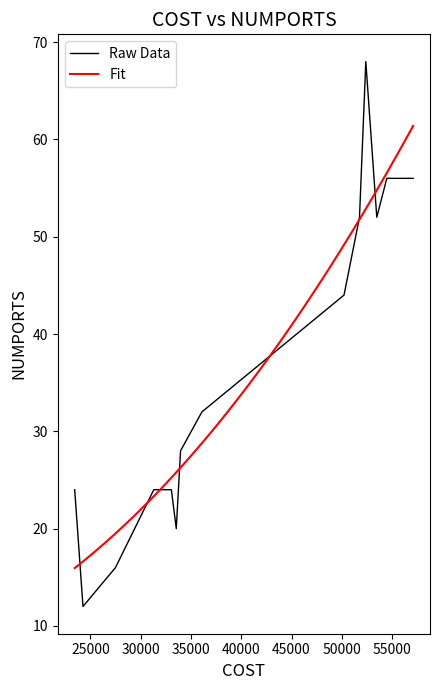

List the labels in order of value, largest first.

0, 5, 6, 1, 11, 2, 3, 7, 8, 9, 13, 12, 4, 10